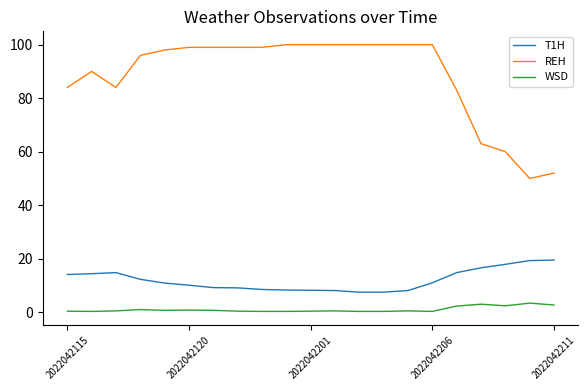

Does the chart have visible grid lines?

No